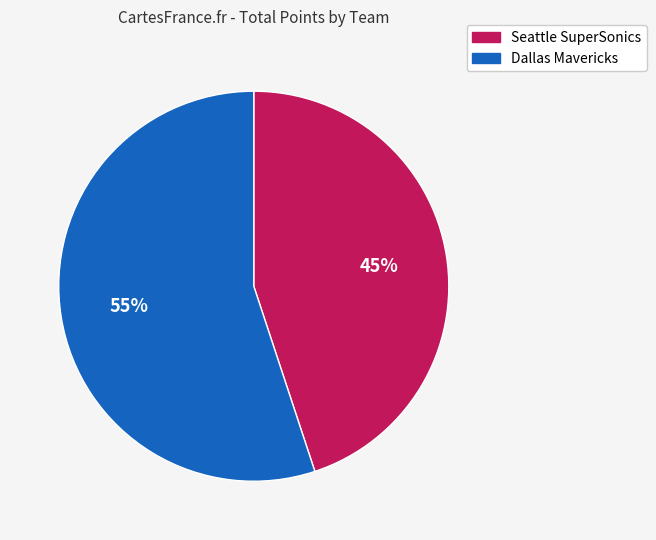

Between Seattle SuperSonics and Dallas Mavericks, which is larger?

Dallas Mavericks